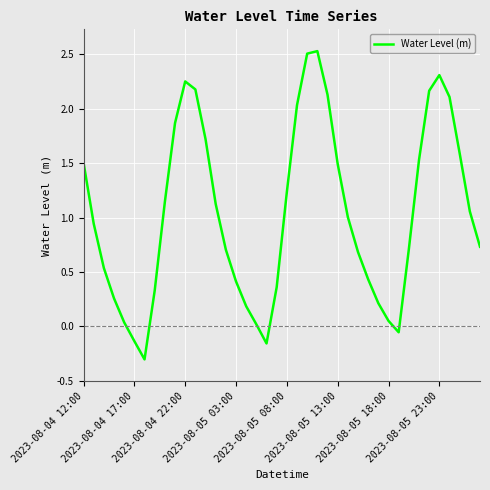

What is the minimum value shown in the chart?

-0.3